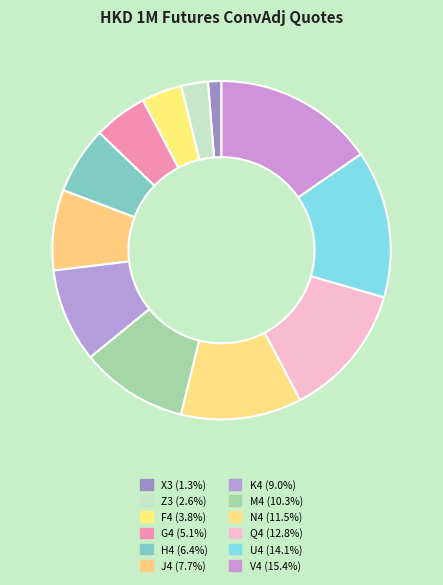

True or false: Q4 accounts for 27% of the total.

False